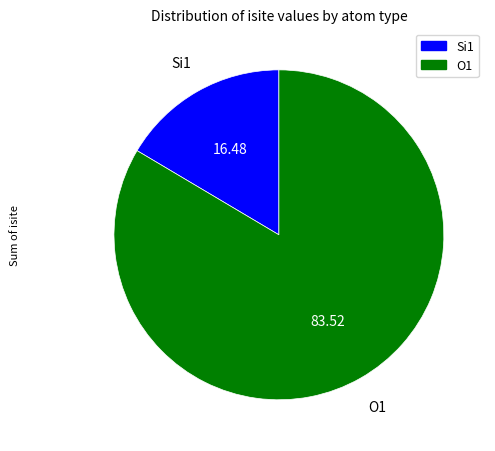

Does any single category account for the majority?

Yes